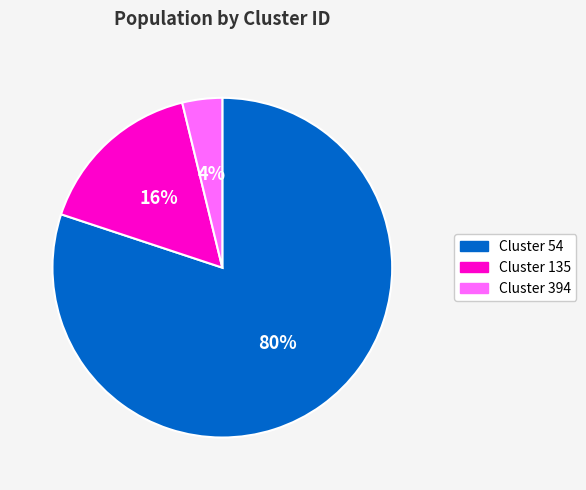

To the nearest percent, what is the average slice percentage?

33%